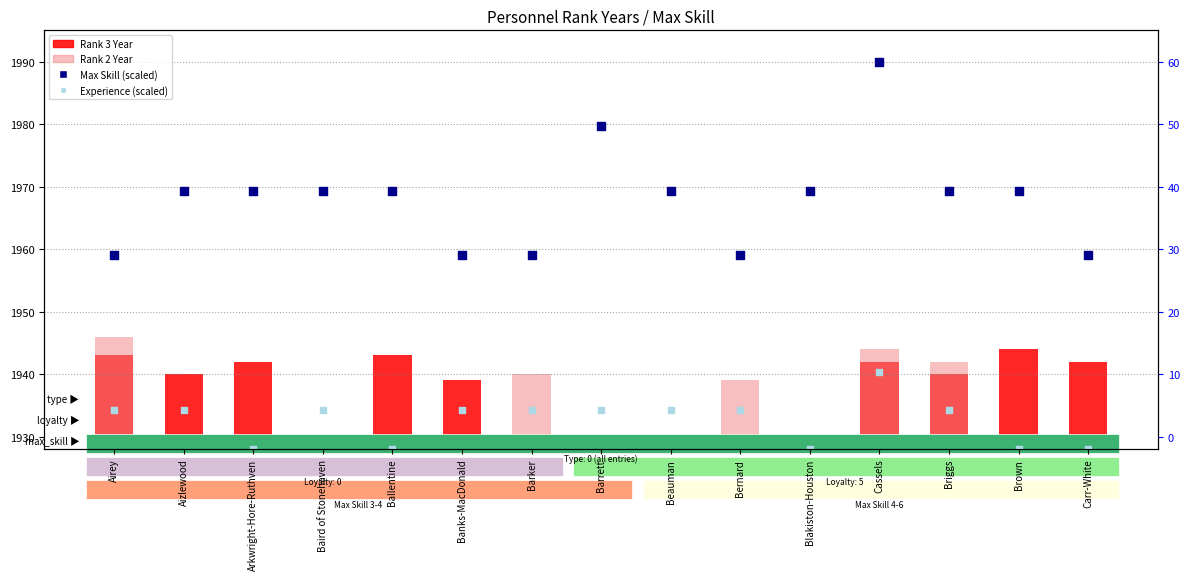

Is the value of Experience (scaled) at Aizlewood greater than the value of Rank 2 Year at Aizlewood?

Yes